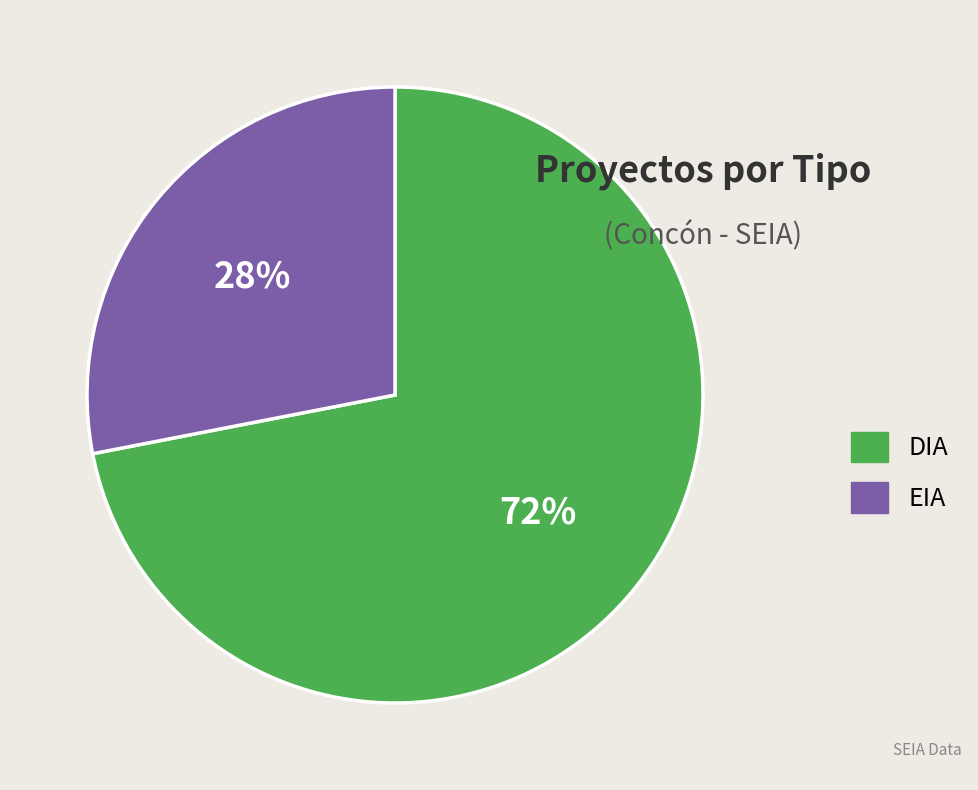

Approximately how many times larger is the value at DIA compared to EIA?

2.6